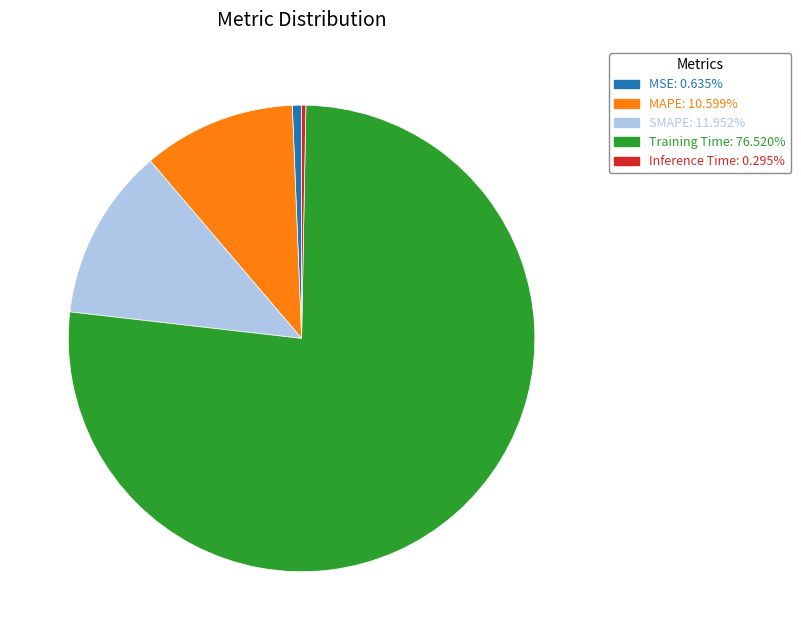

Is the sum of MAPE and Inference Time greater than half?

No